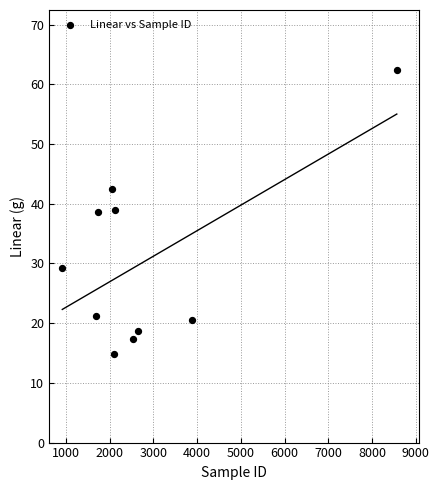

What is the average Y value?

30.5